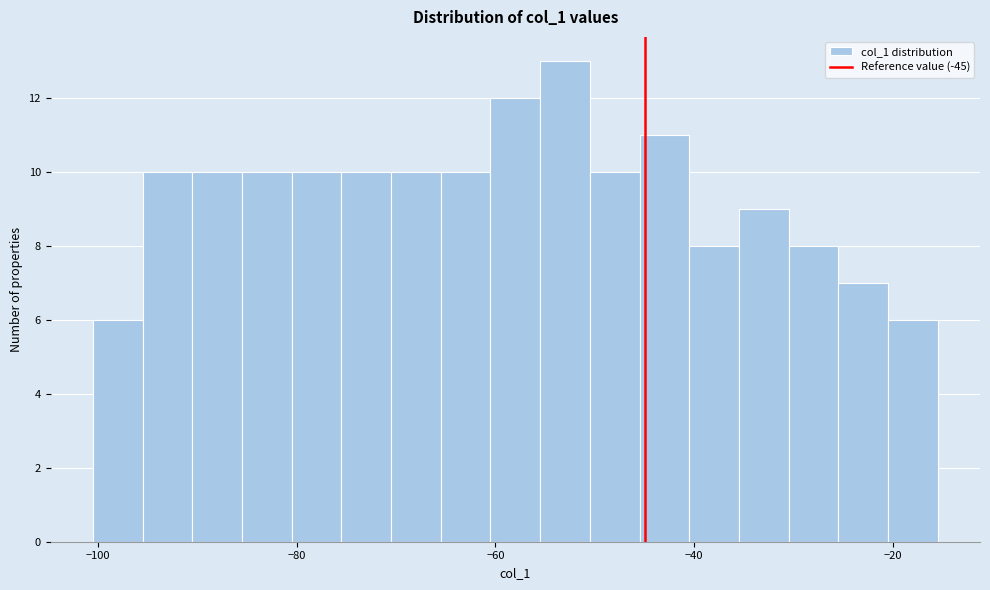

Read against the x-axis, roughly where is the centre of the tallest bar?

-52